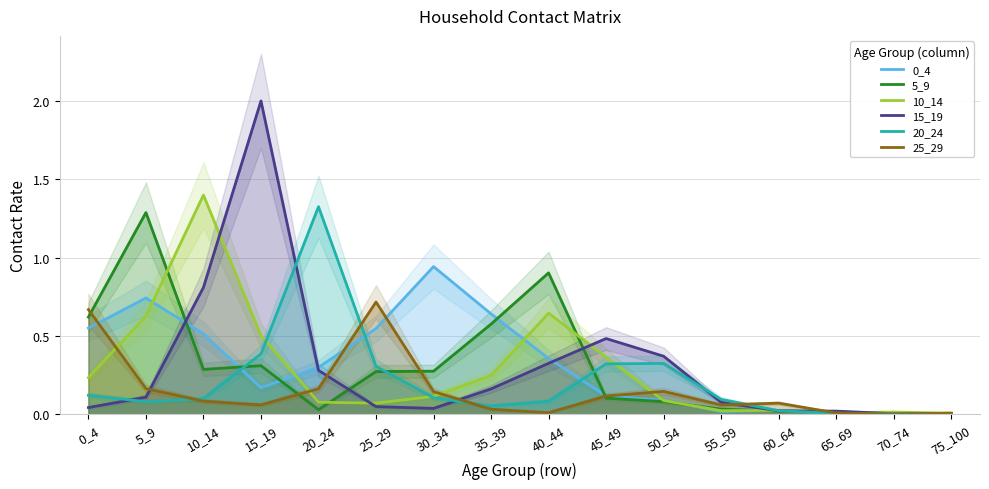

What is the spread (max minus min) of values at 20_24?

1.3